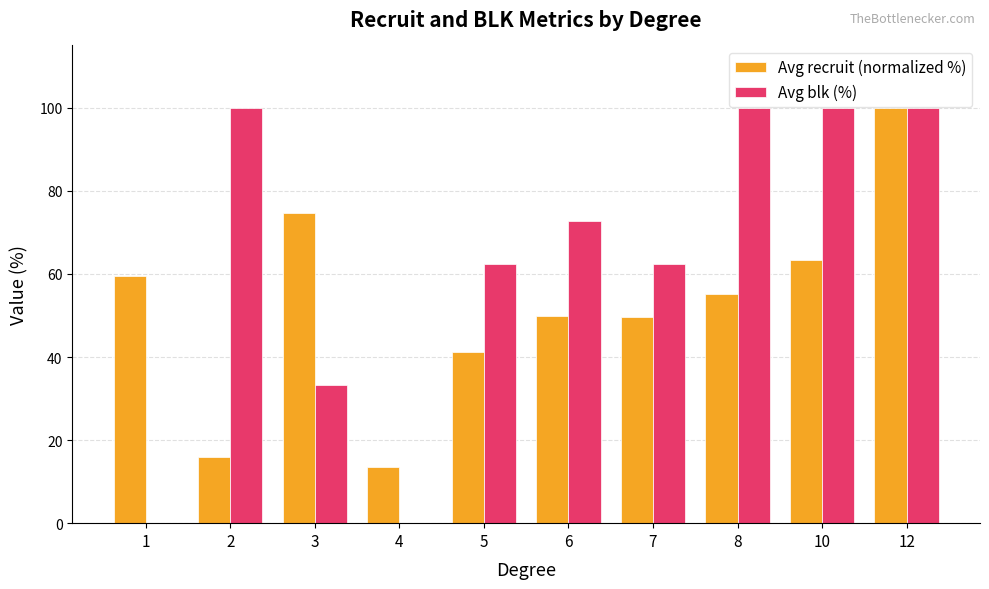

The Avg recruit (normalized %) series shows 41.2 at 5. True or false?

True